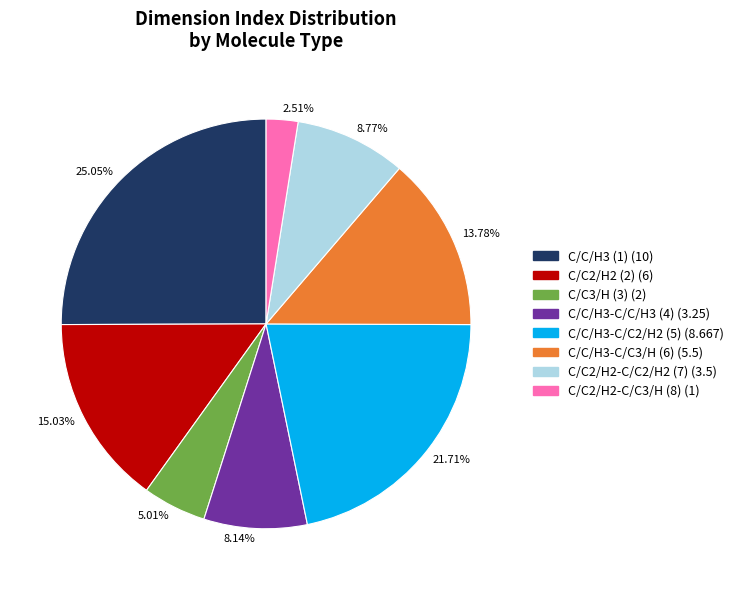

To the nearest percent, what is the difference between the largest and smallest slice percentages?

23%